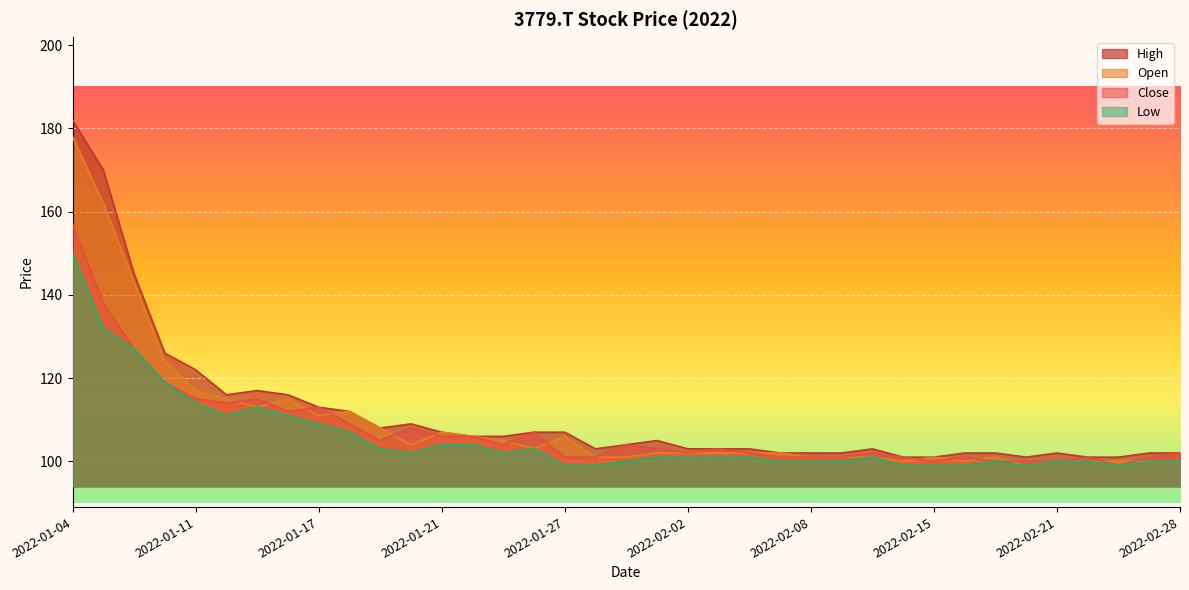

What are all the series names shown in the legend?

High, Open, Close, Low